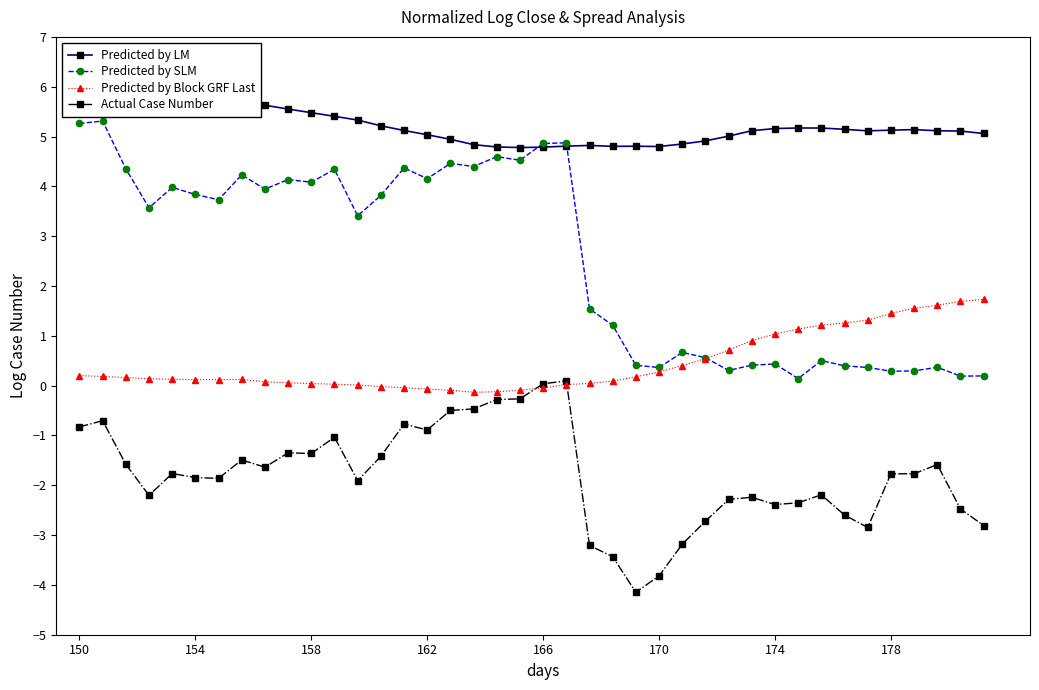

Does the chart display data point markers on the line(s)?

Yes